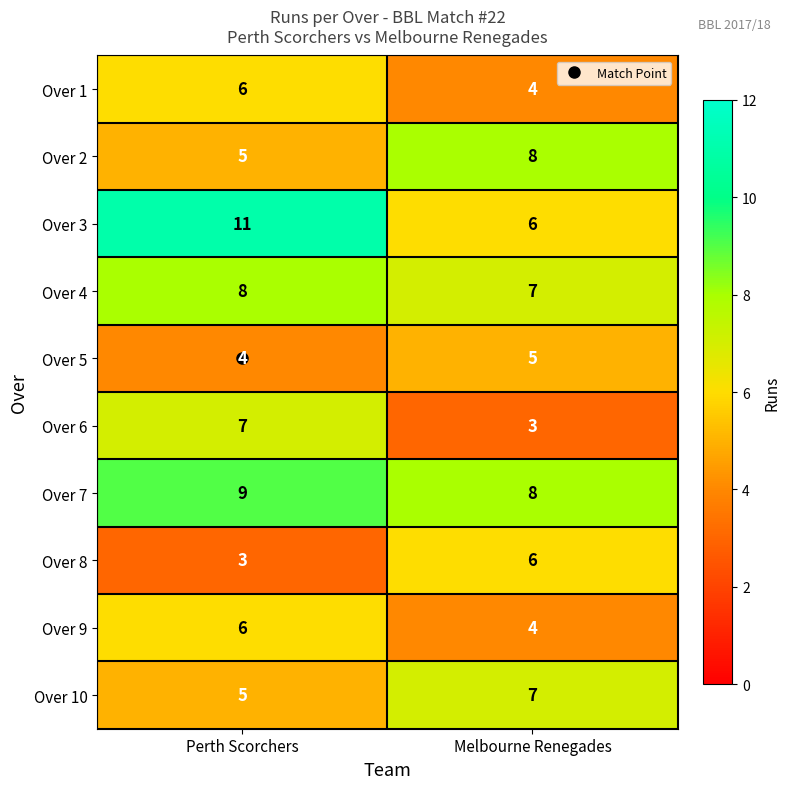

True or false: Over 7 has a value of 4 at Melbourne Renegades.

False